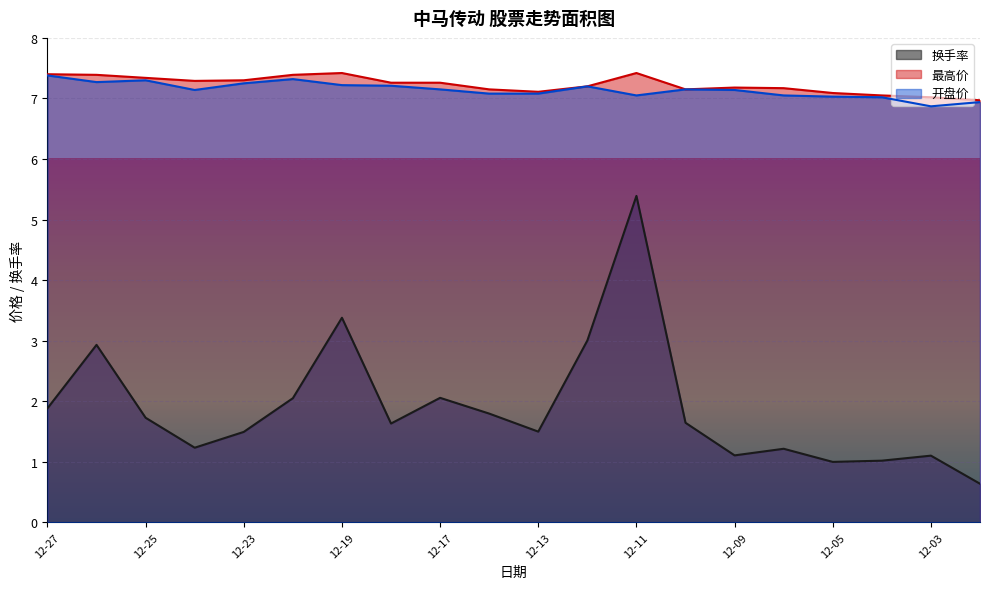

True or false: 最高价 has more than 2 interior local peaks.

True